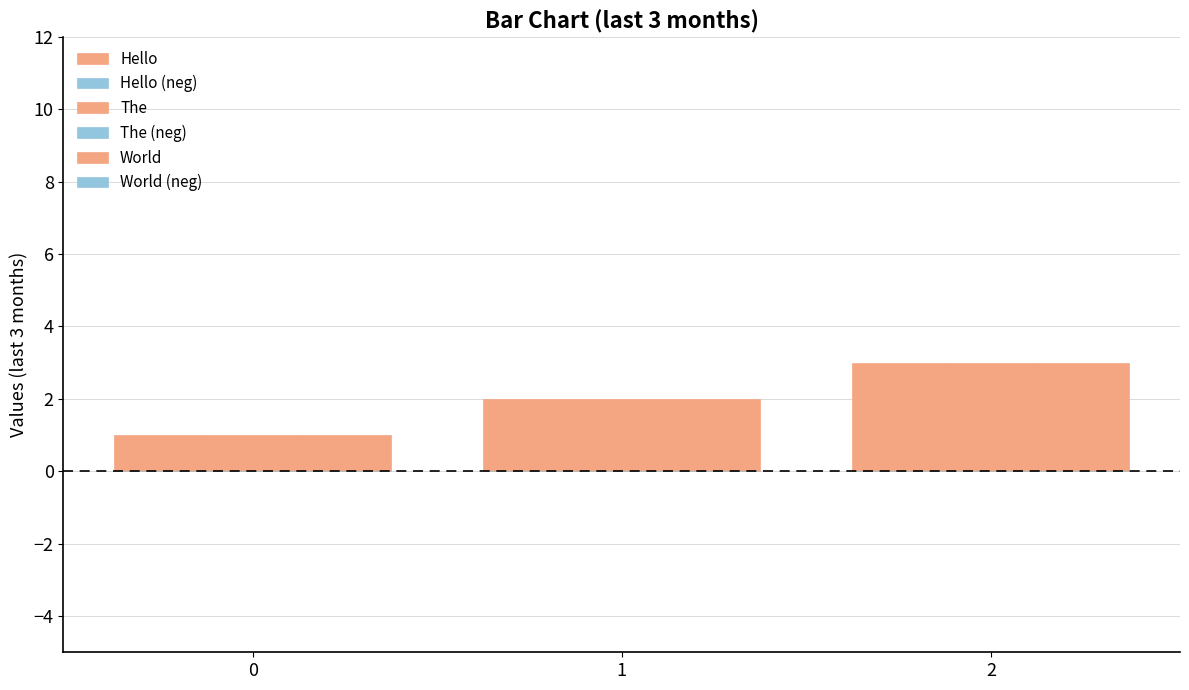

How many bars are there in each group?

3